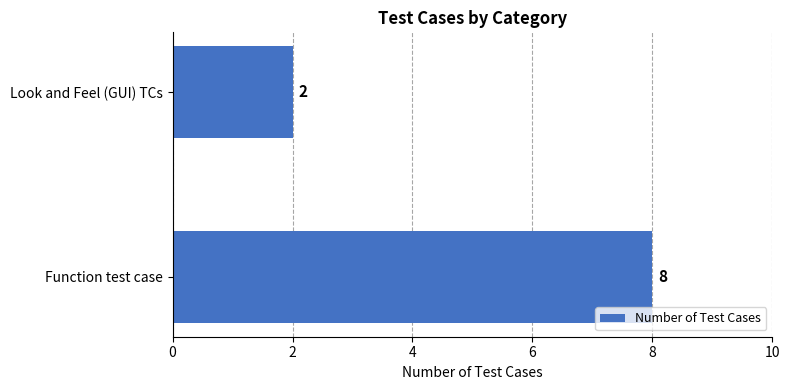

Rank the categories by value from lowest to highest.

Look and Feel (GUI) TCs, Function test case